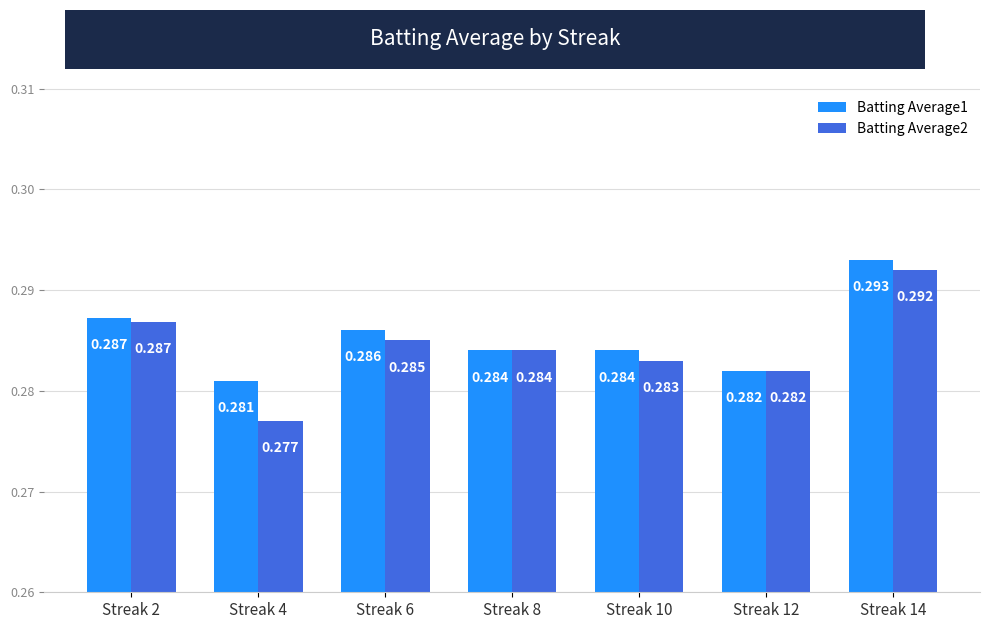

How many distinct data groups are displayed?

2